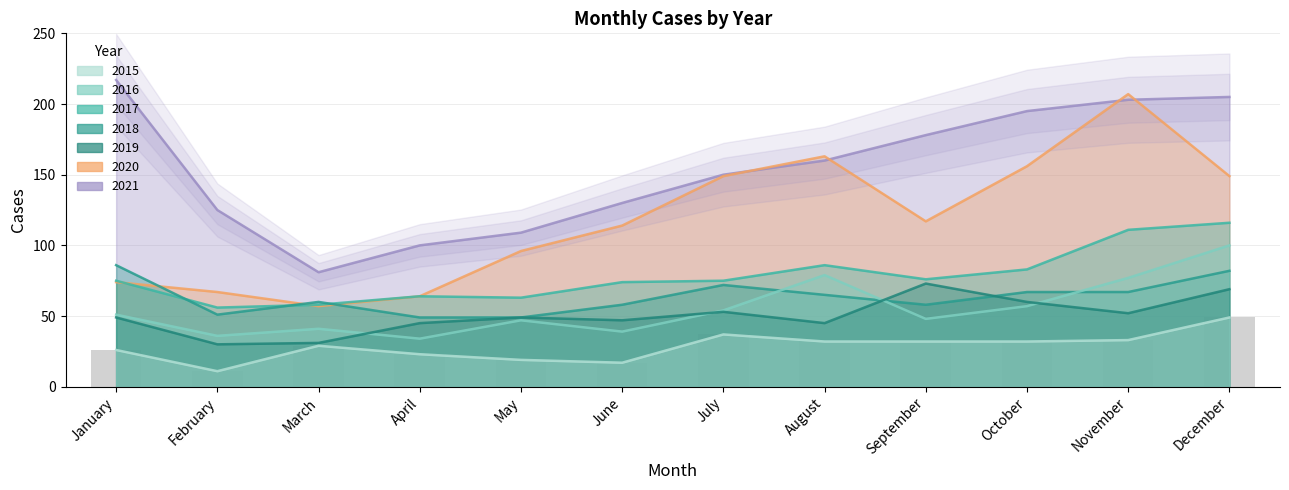

Rank the categories by value from lowest to highest.

February, June, May, April, January, March, August, September, October, November, July, December